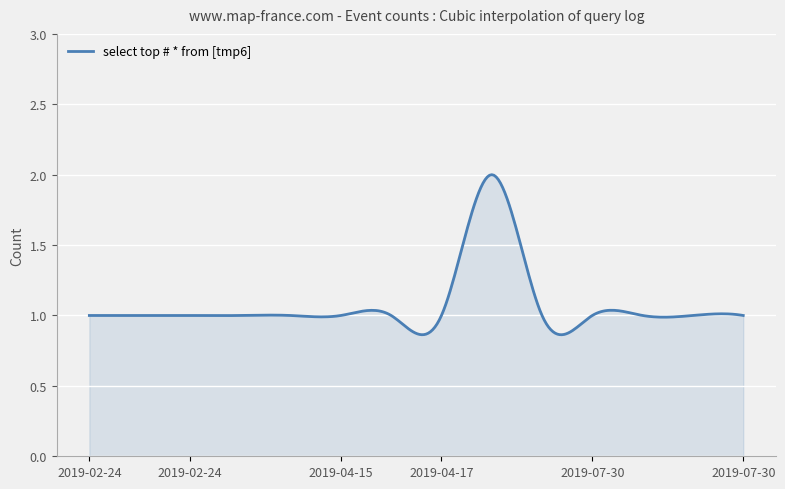

What is the difference between the maximum and minimum values?

1.1